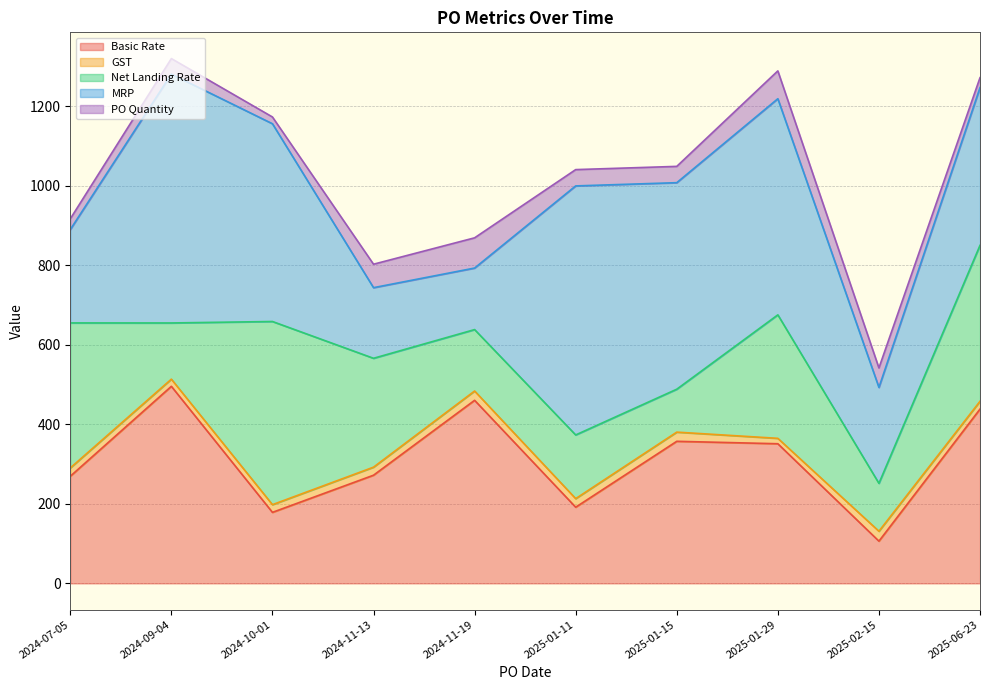

True or false: Basic Rate has a value of 460.4 at 2024-11-19.

True